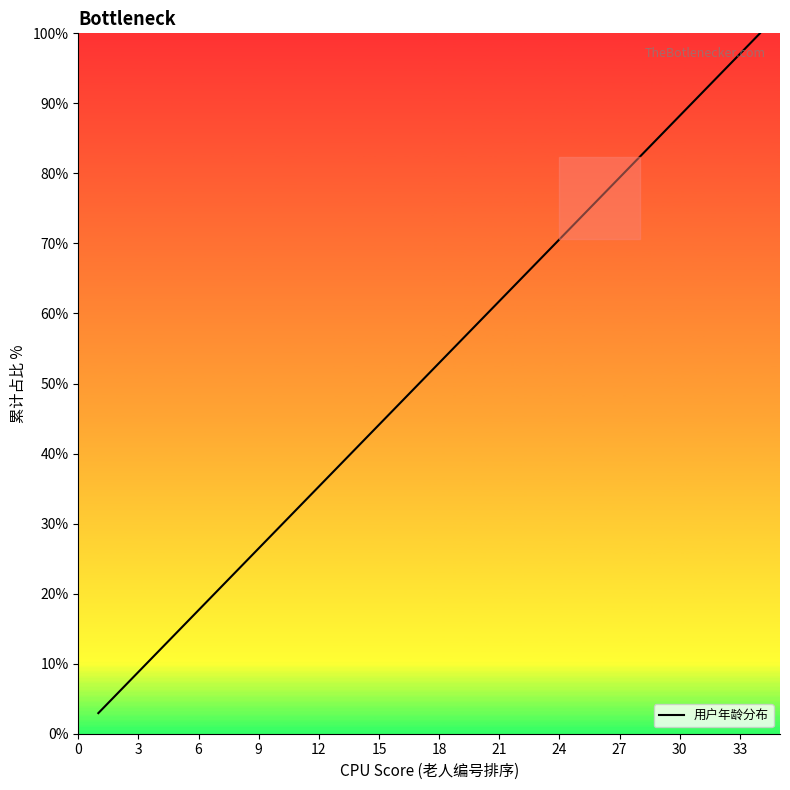

How many distinct data groups are displayed?

1